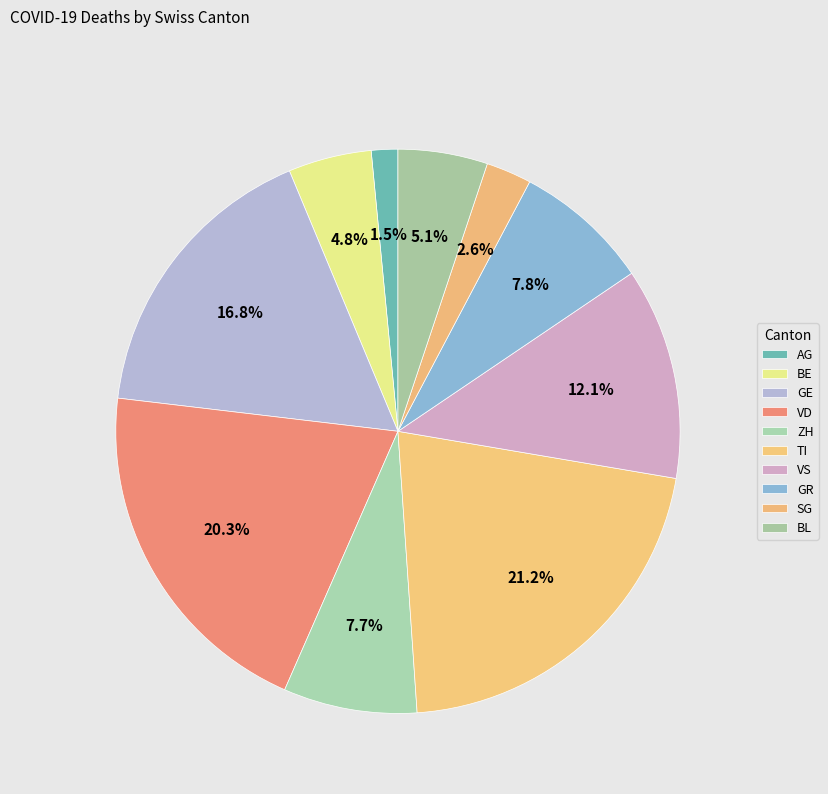

How many segments does this pie chart have?

10